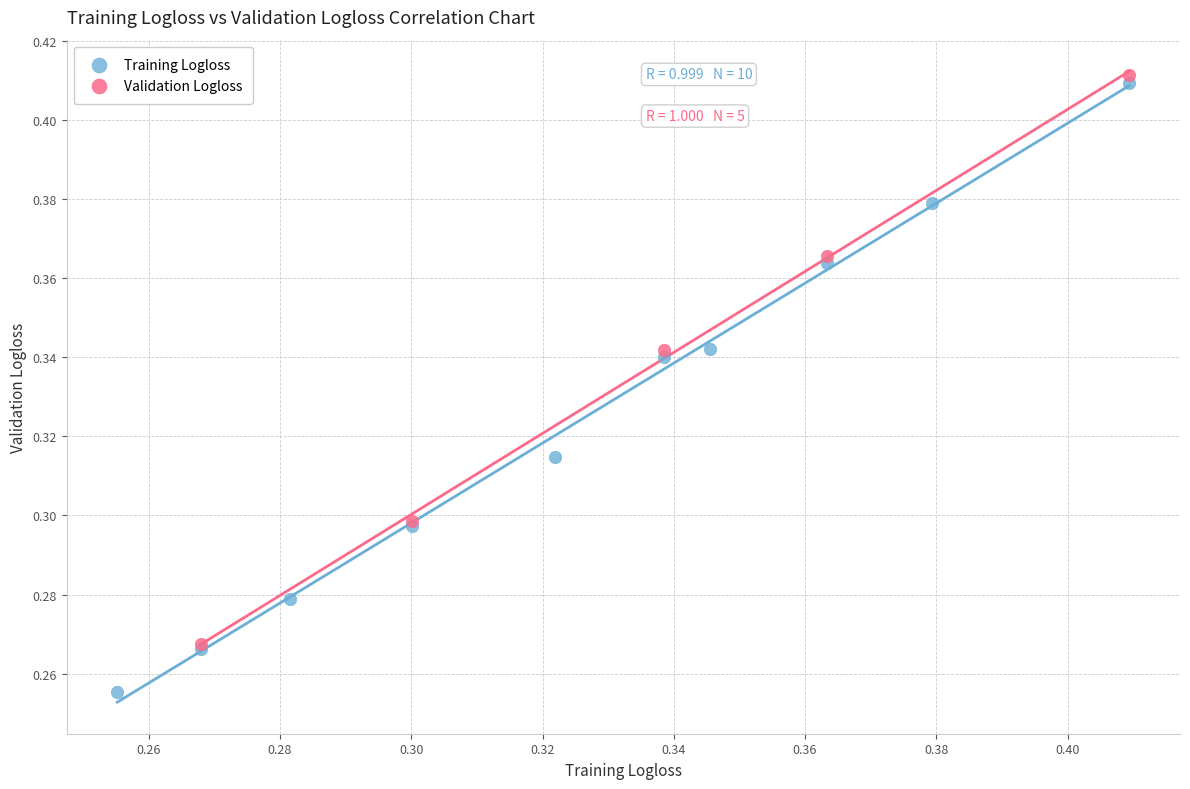

Which series reaches the minimum Y coordinate?

Training Logloss